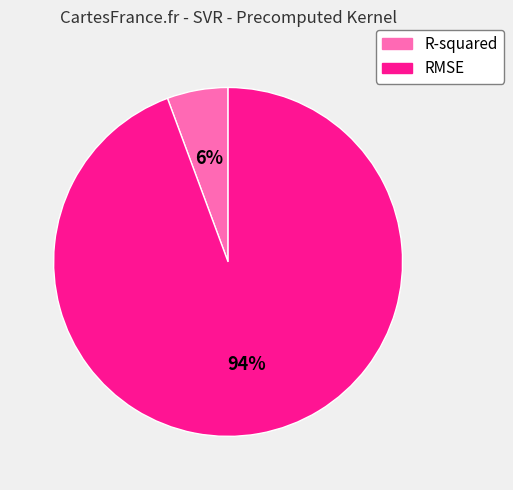

Is there a majority slice in this chart?

Yes